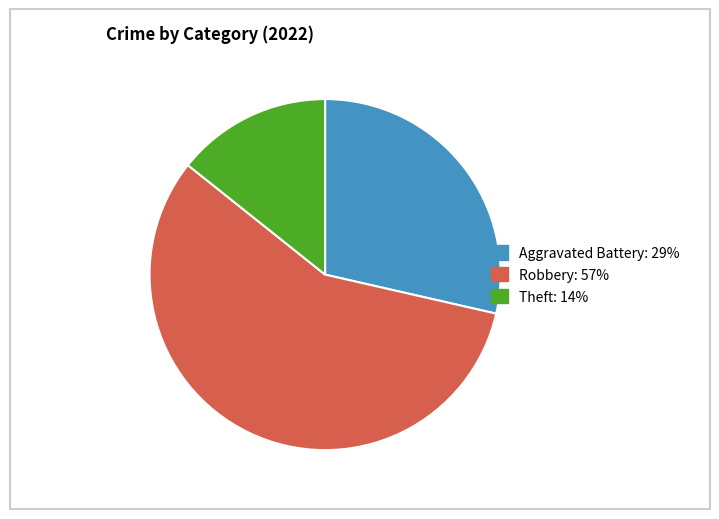

Is there any slice that represents more than half of the pie?

Yes